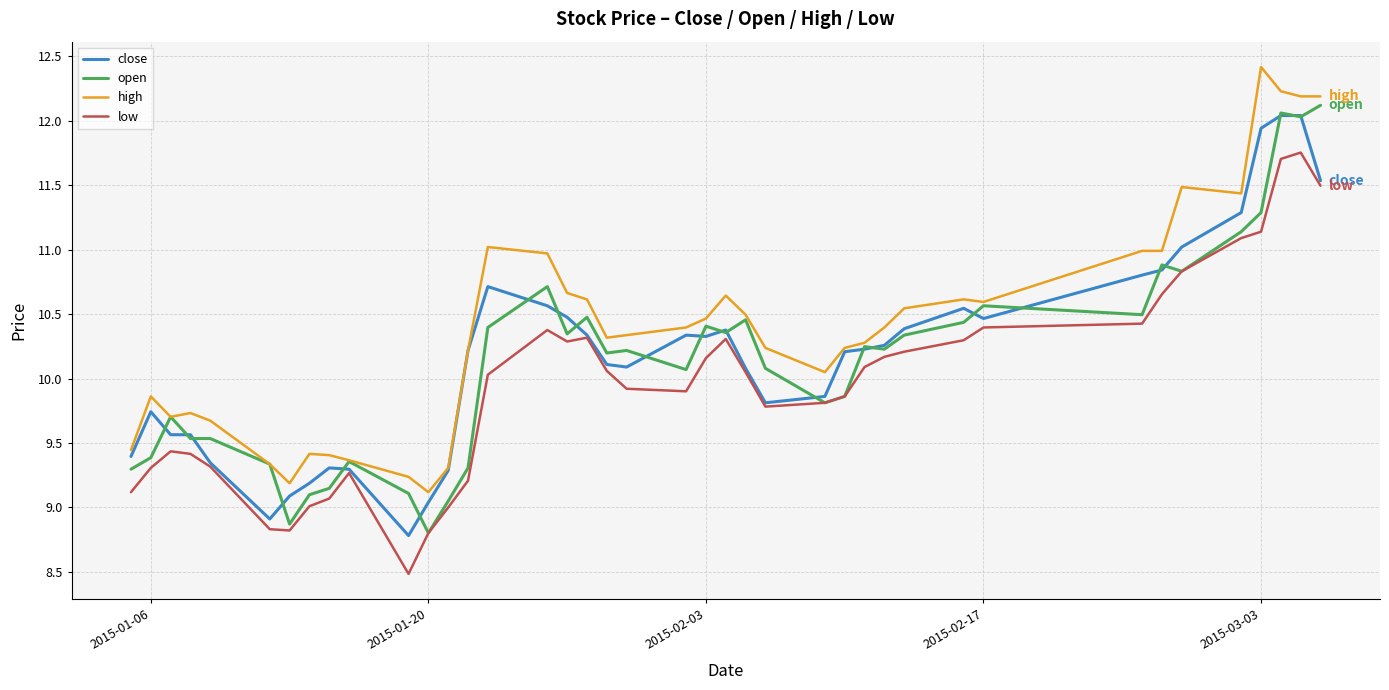

What is the maximum value for close?

12.0